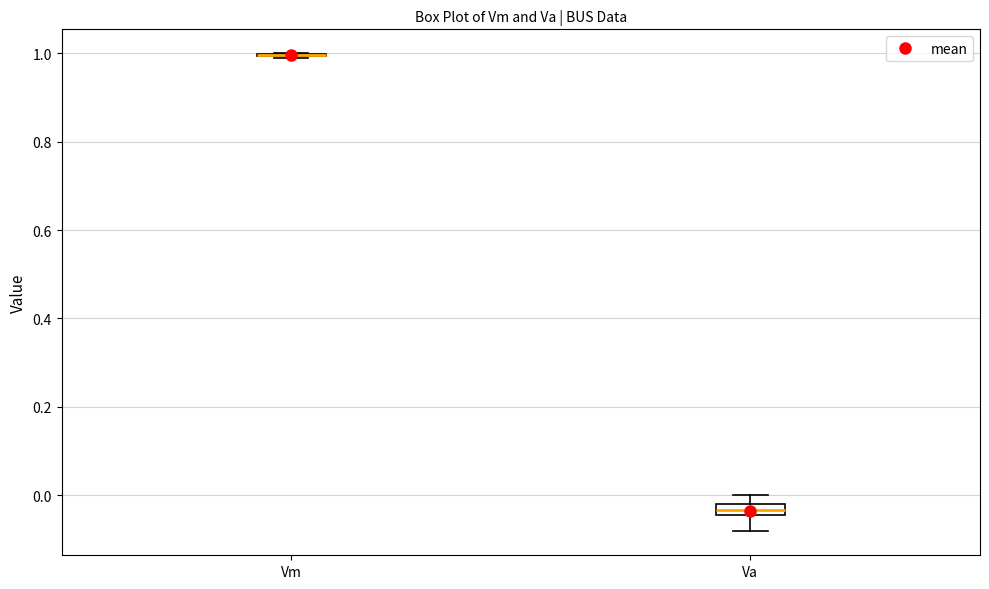

Where is the upper edge of the box for Va on the y-axis? The values are not printed on the chart, so give them approximately, as read against the axis.

-0.02